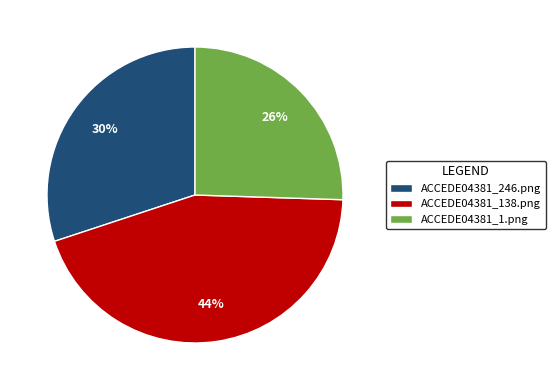

How many slices are in this pie chart?

3